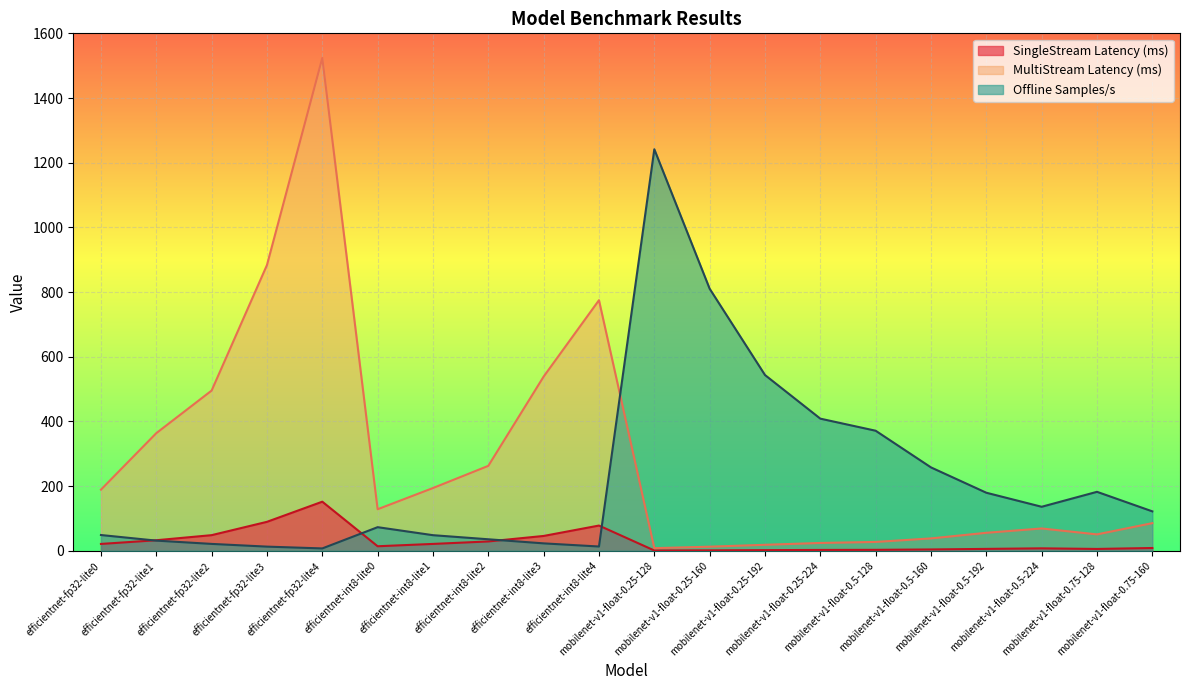

What is the lowest value of the SingleStream Latency (ms) series?

0.8